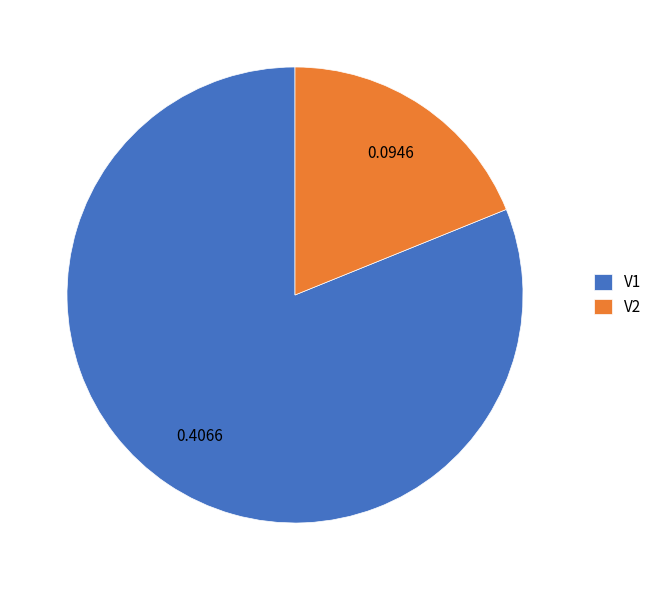

What is the majority slice?

V1